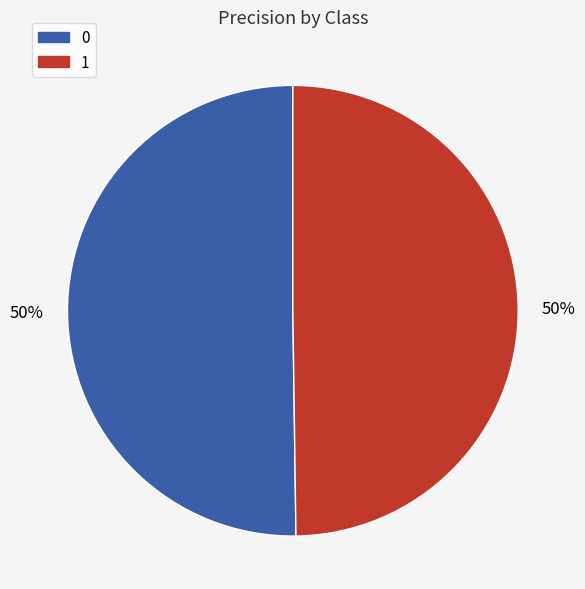

To the nearest percent, what percentage of the pie is 1?

50%